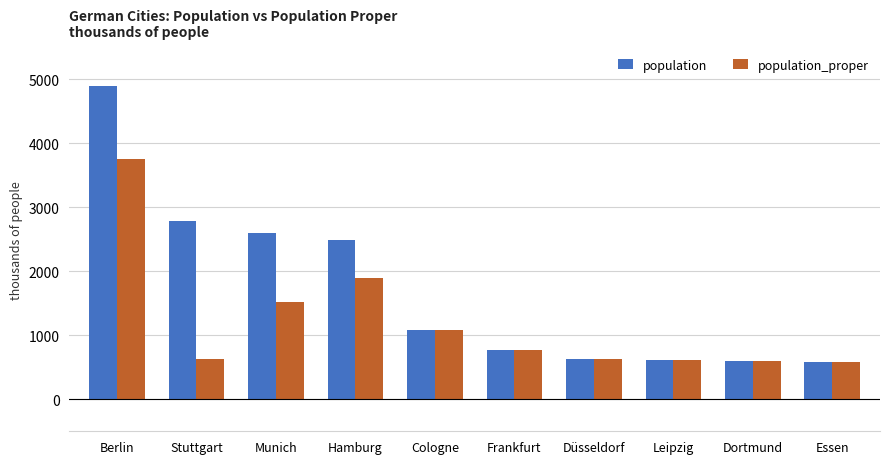

Are the bars grouped side by side (vs. stacked)?

Yes